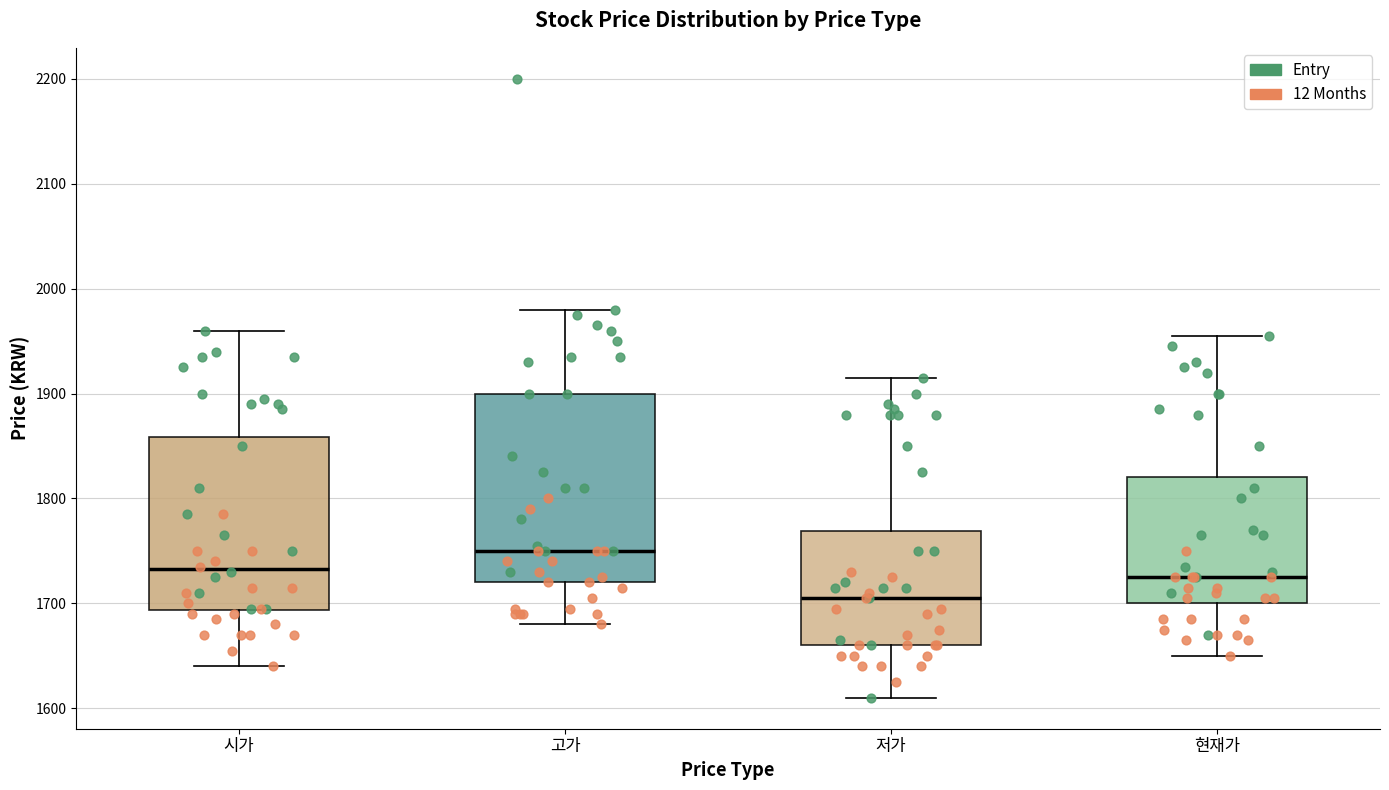

Reading left to right, read every box against the y-axis: the position of its median line, the range the box covers, and the ends of its whiskers. The values are not printed on the chart, so give them approximately, as read against the axis.

시가: median 1730, box 1690 to 1860, whiskers 1640 to 1960
고가: median 1750, box 1720 to 1900, whiskers 1680 to 1980
저가: median 1710, box 1660 to 1770, whiskers 1610 to 1920
현재가: median 1730, box 1700 to 1820, whiskers 1650 to 1960